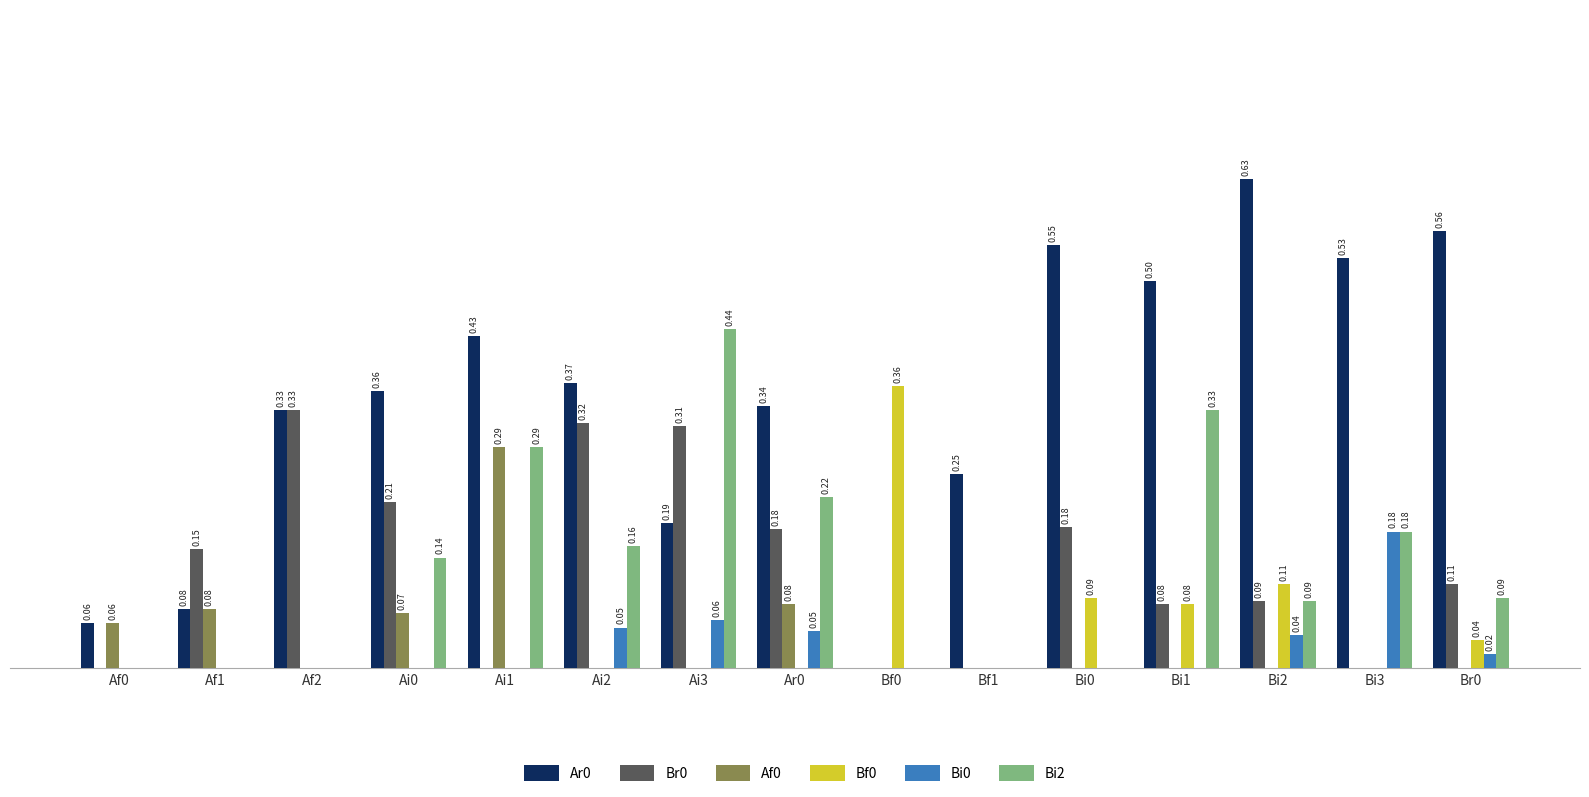

Which series changed the most between Ai0 and Bi1?

Bi2